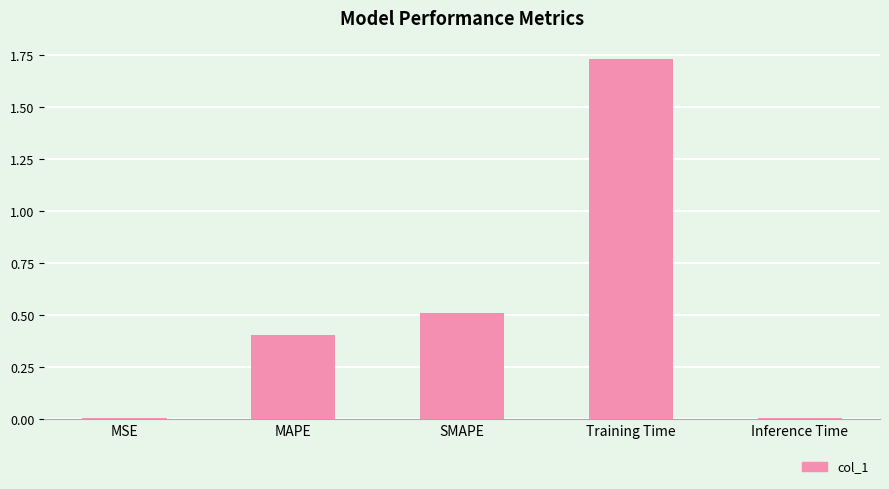

Between Training Time and MSE, which is larger?

Training Time